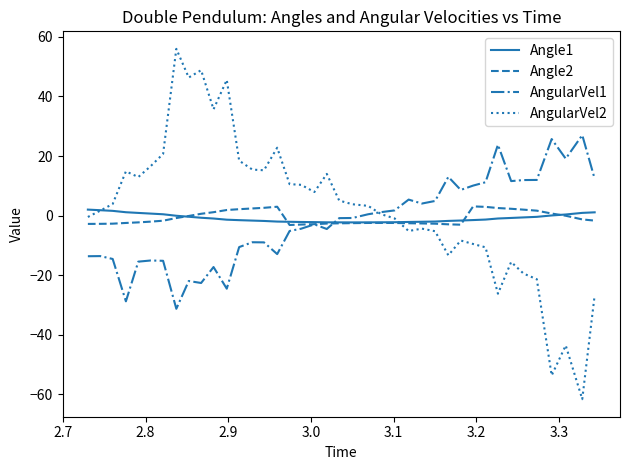

Which series ends up on top after the final intersection of Angle2 and AngularVel1?

AngularVel1